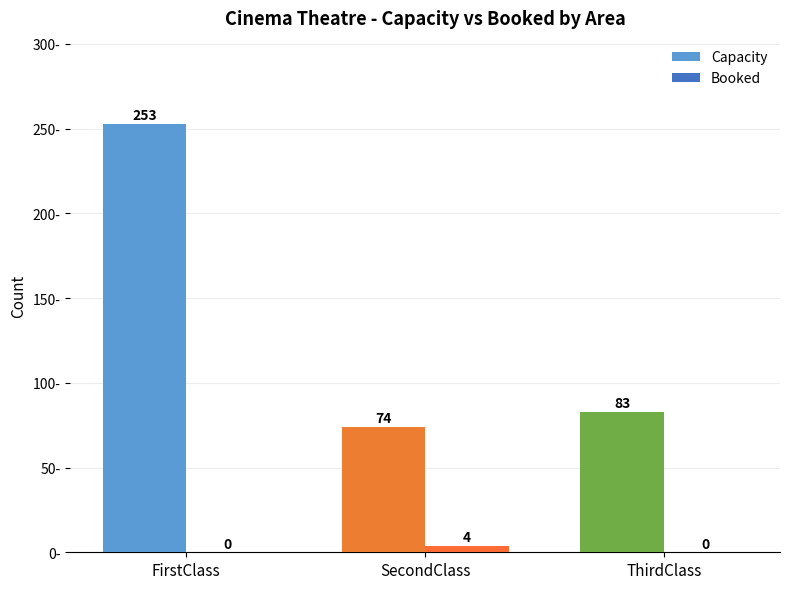

Reading left to right, what are all the values shown in this chart?

Capacity: 253	74	83
Booked: 0	4	0